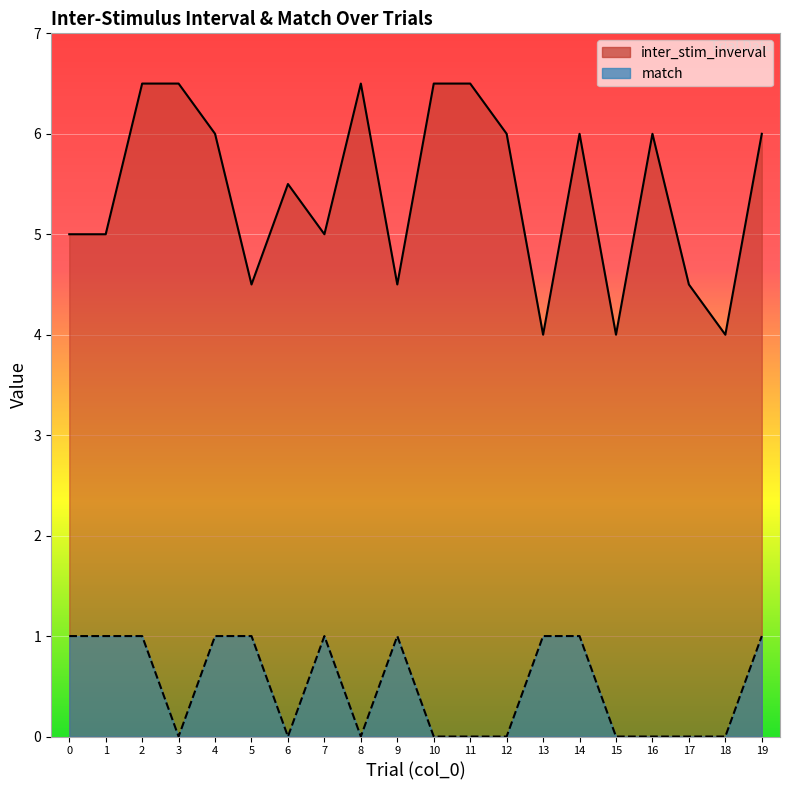

True or false: inter_stim_inverval and match cross at least once.

False